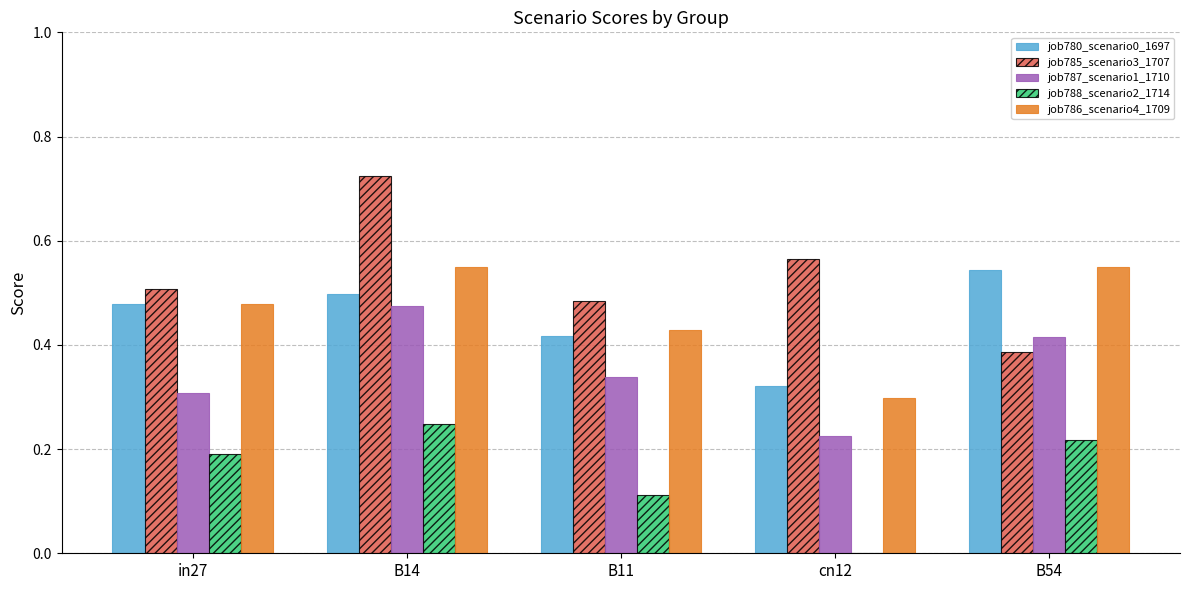

Is it true that job780_scenario0_1697 equals 0.7 at in27?

False